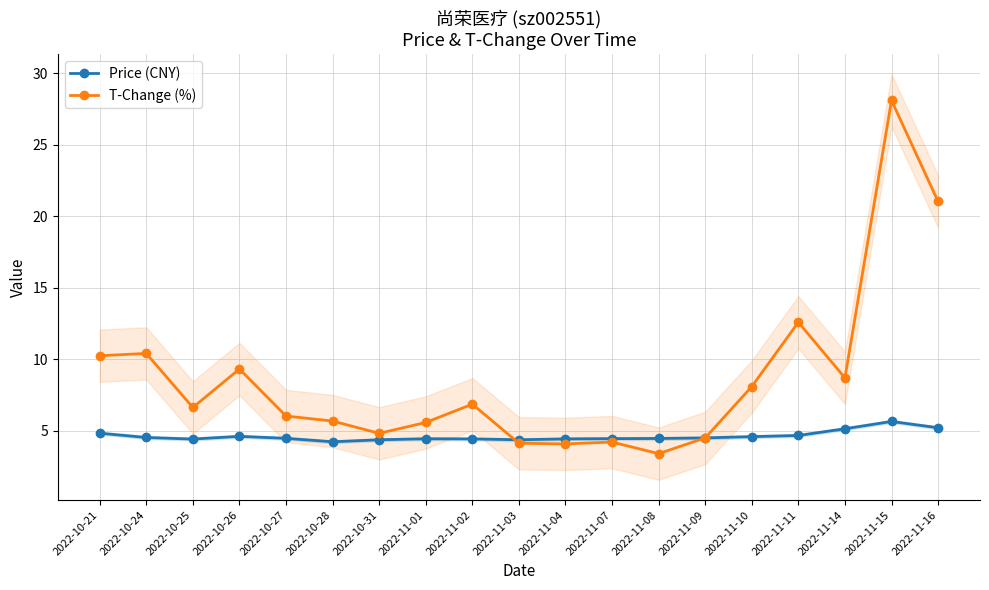

Which series has the largest range (max minus min)?

T-Change (%)